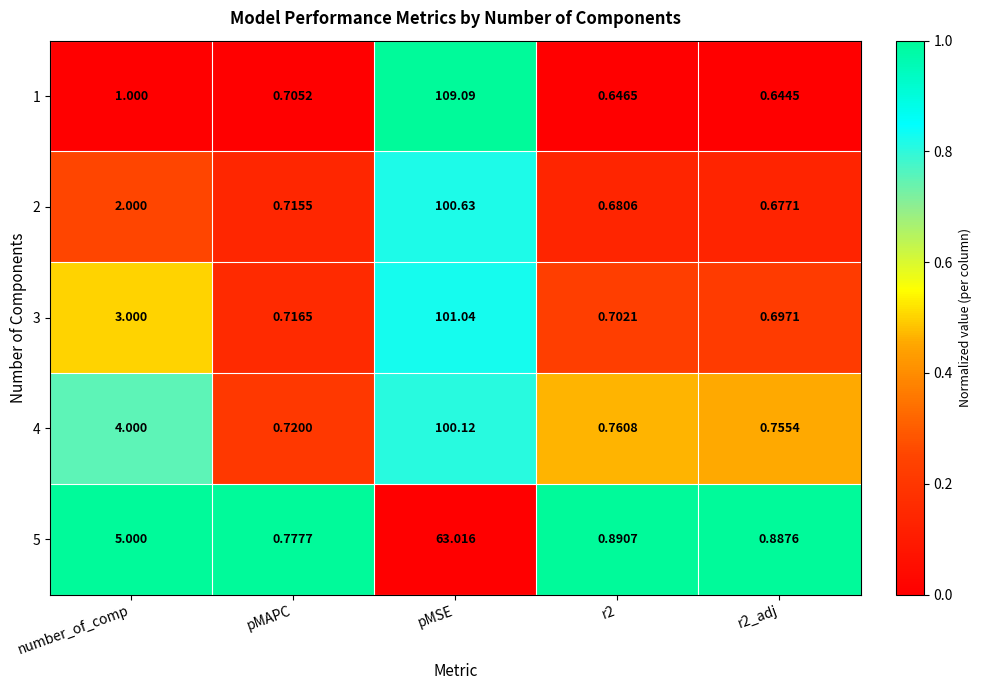

Which series has the largest total across all categories?

1